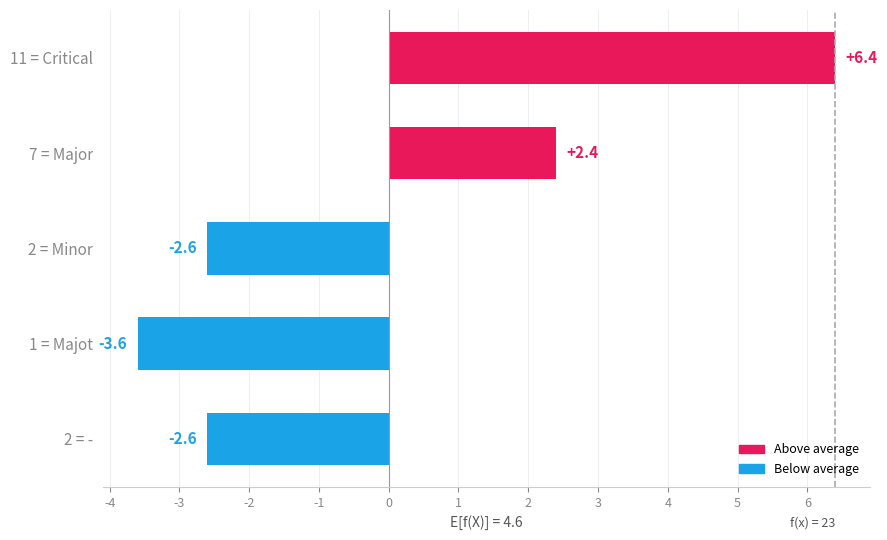

Which category has the lowest value across all series?

1 = Majot